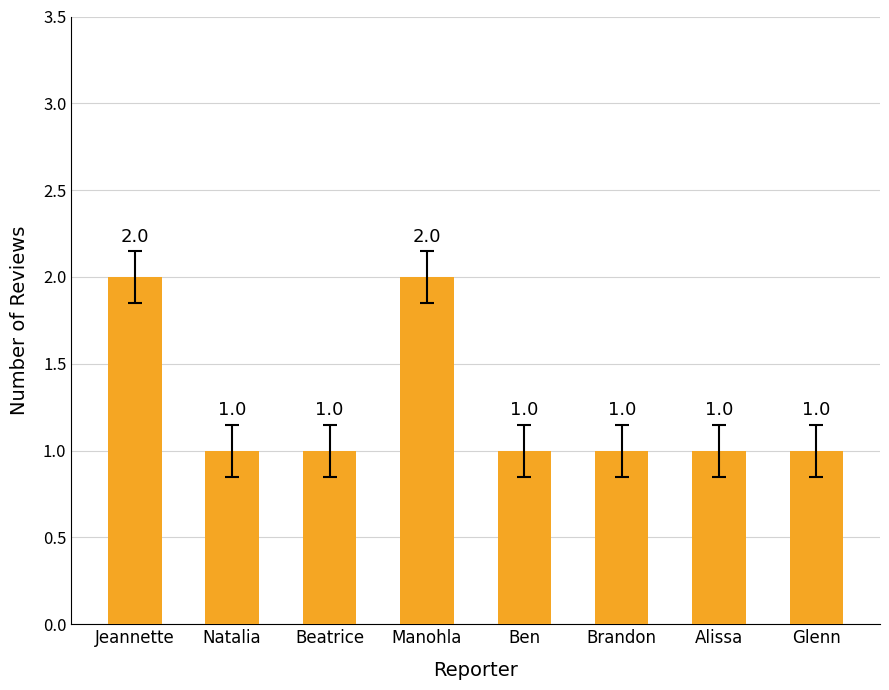

What is the value of the 3rd bar from the left?

1